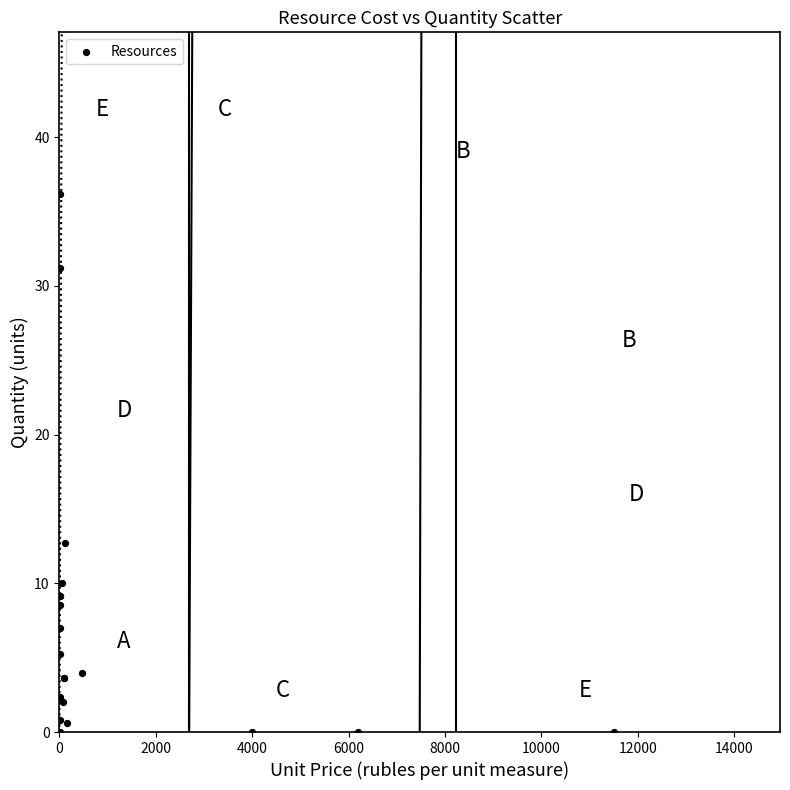

What Y value in the scatter plot is closest to 18?

12.7